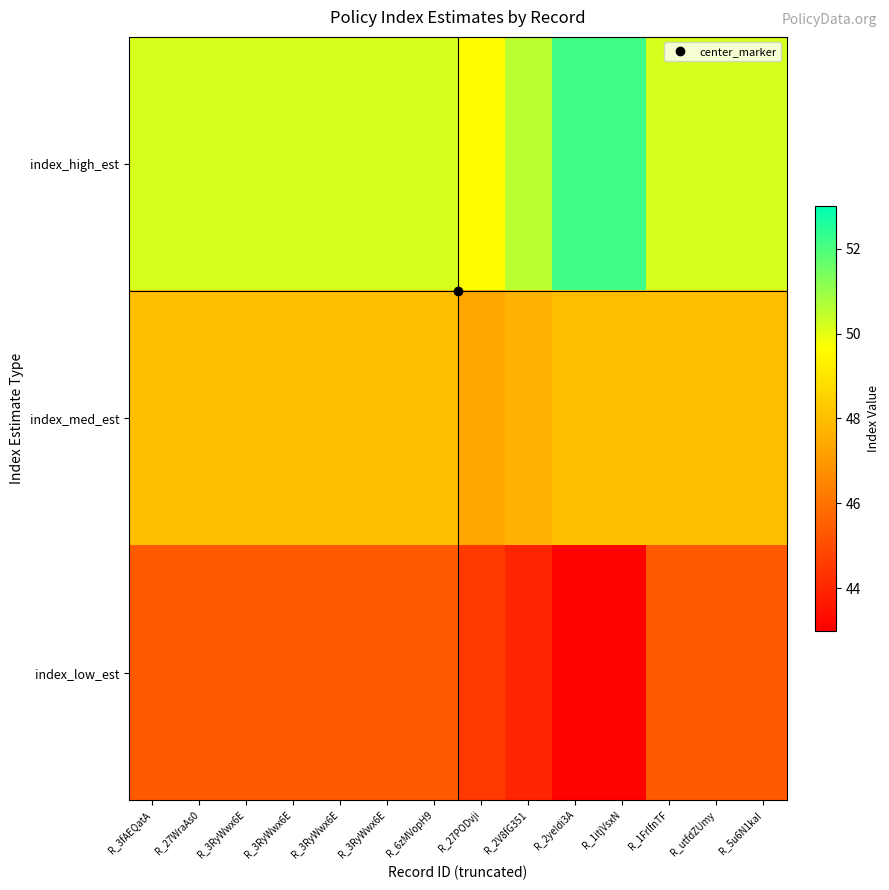

Reading left to right, list all the values displayed in this chart.

index_high_est: R_3fAEQatA=50.2	R_27WraAs0=50.2	R_3RyWwx6E=50.2	R_3RyWwx6E=50.2	R_3RyWwx6E=50.2	R_3RyWwx6E=50.2	R_6zMVopH9=50.2	R_27PODvji=49.6	R_2V8fG351=50.6	R_2yeIdi3A=52.2	R_1itjVsxN=52.2	R_1FrlfnTF=50.2	R_utfdZUmy=50.2	R_5u6N1kaI=50.2
index_med_est: R_3fAEQatA=48.0	R_27WraAs0=48.0	R_3RyWwx6E=48.0	R_3RyWwx6E=48.0	R_3RyWwx6E=48.0	R_3RyWwx6E=48.0	R_6zMVopH9=48.0	R_27PODvji=47.4	R_2V8fG351=47.7	R_2yeIdi3A=47.9	R_1itjVsxN=47.9	R_1FrlfnTF=48.0	R_utfdZUmy=48.0	R_5u6N1kaI=48.0
index_low_est: R_3fAEQatA=45.4	R_27WraAs0=45.4	R_3RyWwx6E=45.4	R_3RyWwx6E=45.4	R_3RyWwx6E=45.4	R_3RyWwx6E=45.4	R_6zMVopH9=45.4	R_27PODvji=44.5	R_2V8fG351=44.0	R_2yeIdi3A=43.1	R_1itjVsxN=43.1	R_1FrlfnTF=45.4	R_utfdZUmy=45.4	R_5u6N1kaI=45.4